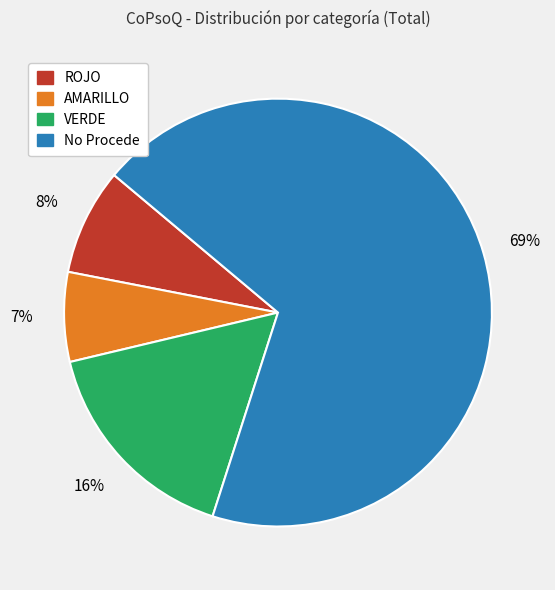

What percentage is the No Procede slice, to the nearest percent?

69%